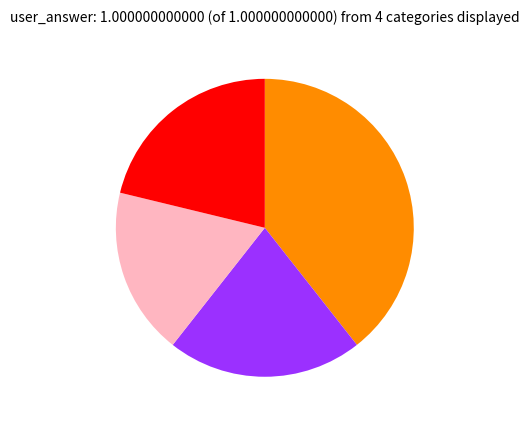

Is there a majority slice in this chart?

No